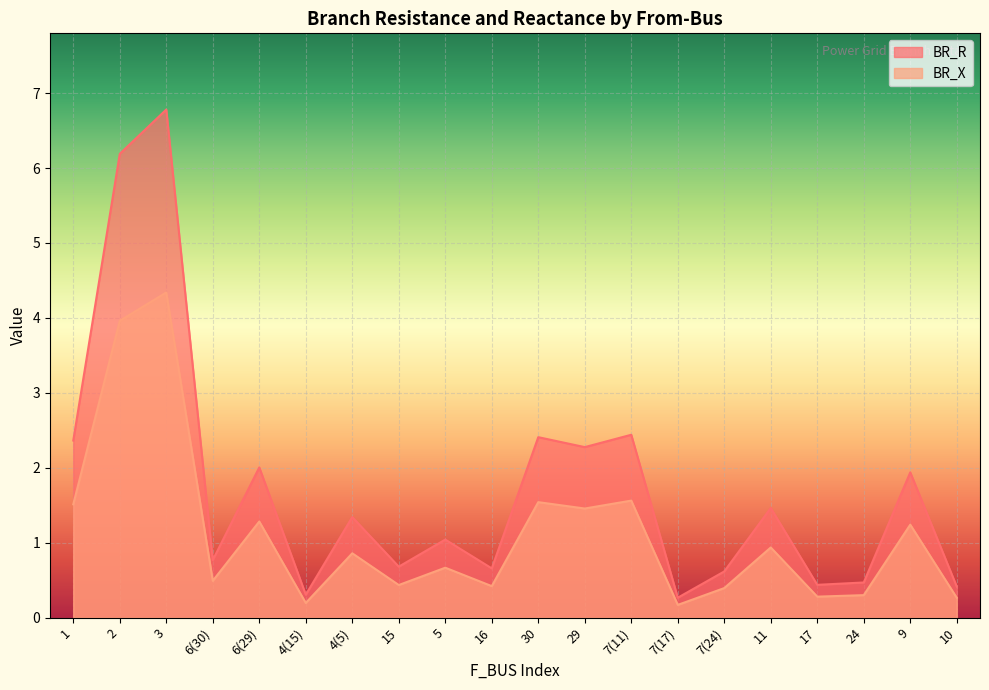

What is the difference between the highest and lowest values at 29?

0.8